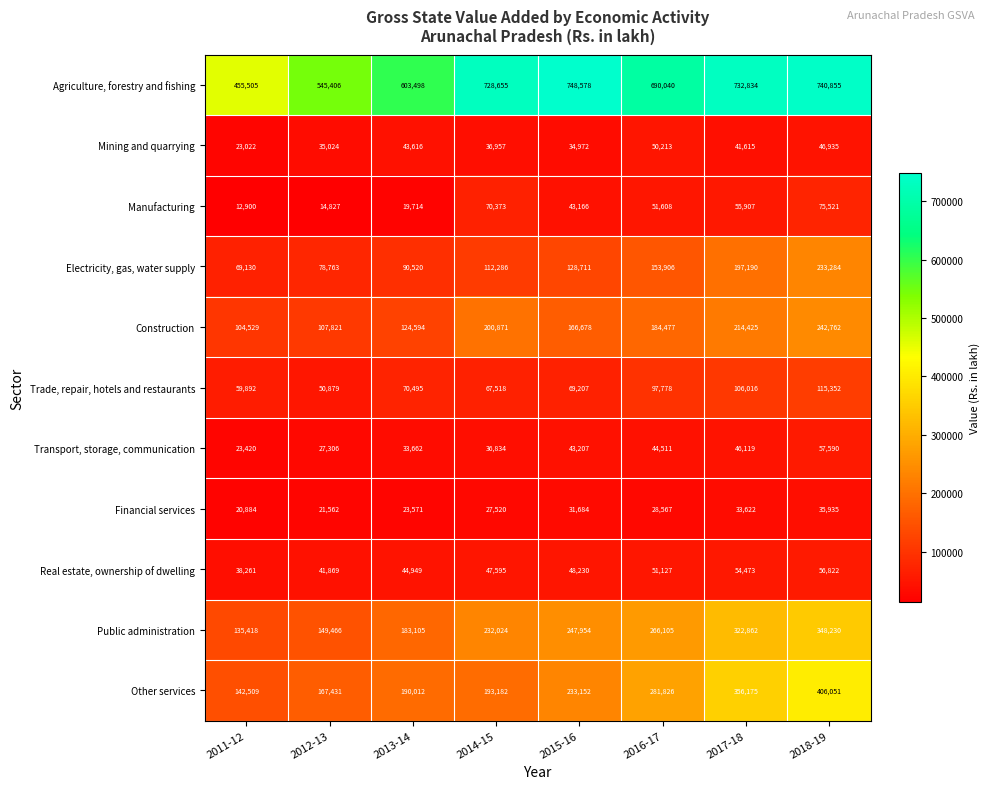

Rank the series by their maximum value, from lowest to highest.

Financial services, Mining and quarrying, Real estate, ownership of dwelling, Transport, storage, communication, Manufacturing, Trade, repair, hotels and restaurants, Electricity, gas, water supply, Construction, Public administration, Other services, Agriculture, forestry and fishing